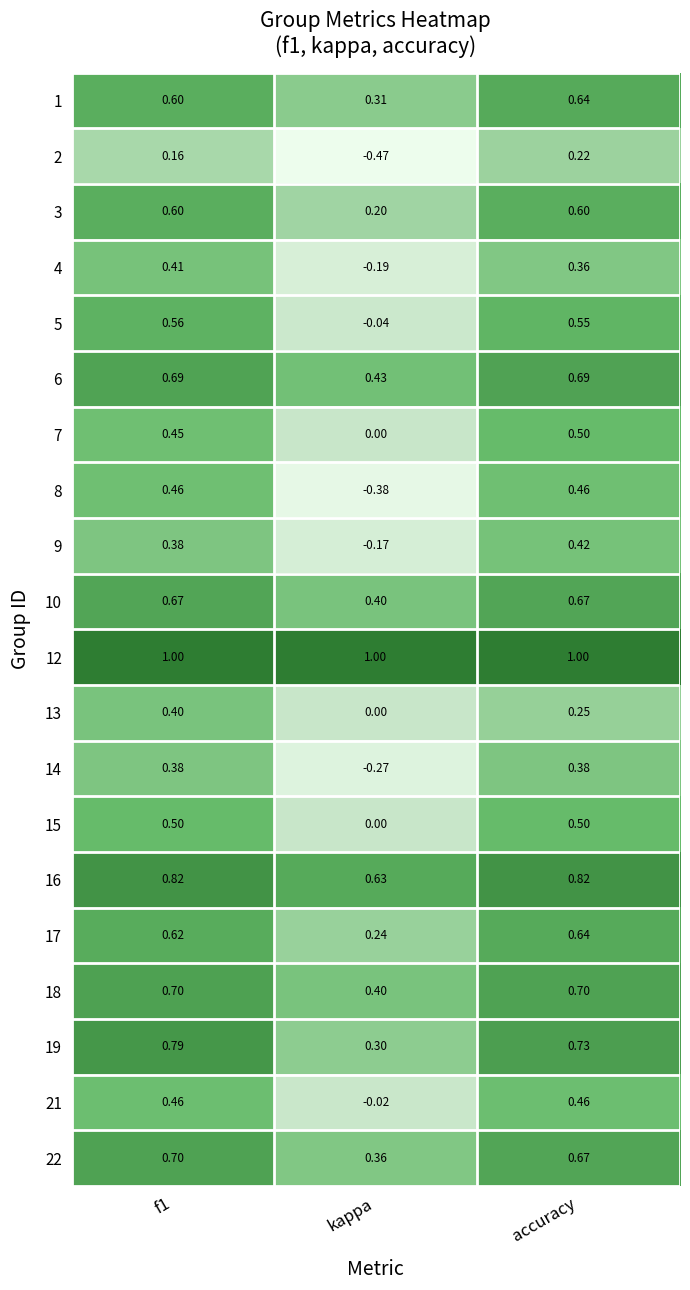

At which label does 14 reach its minimum?

kappa